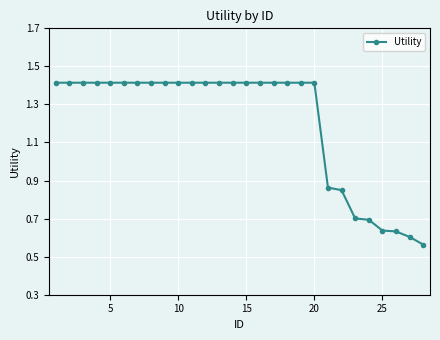

What is the sum of all values?

33.8